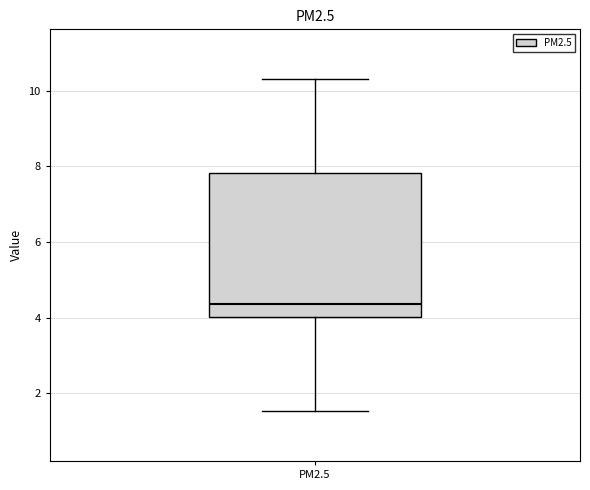

Where does the lower whisker of the box for PM2.5 end on the y-axis? The values are not printed on the chart, so give them approximately, as read against the axis.

1.6